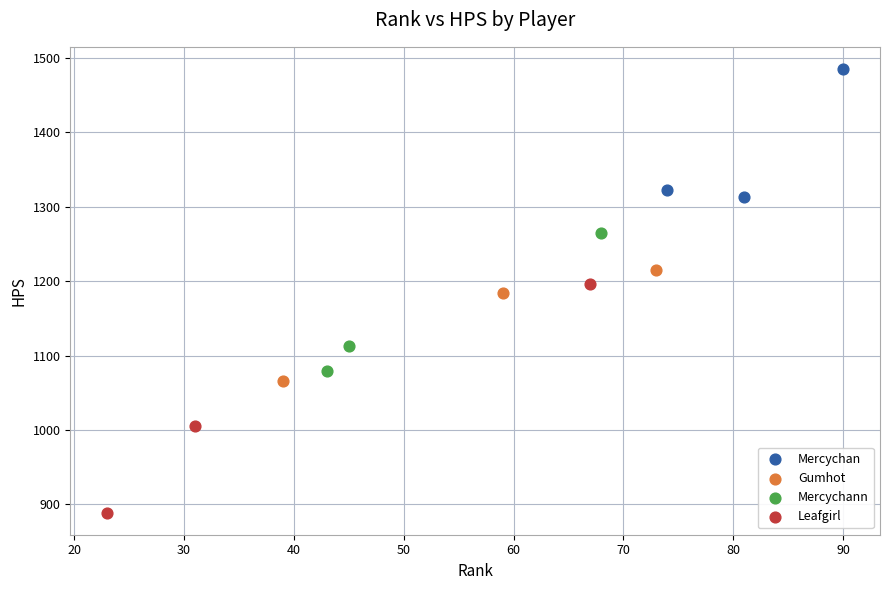

What are all the series names shown in the legend?

Mercychan, Gumhot, Mercychann, Leafgirl